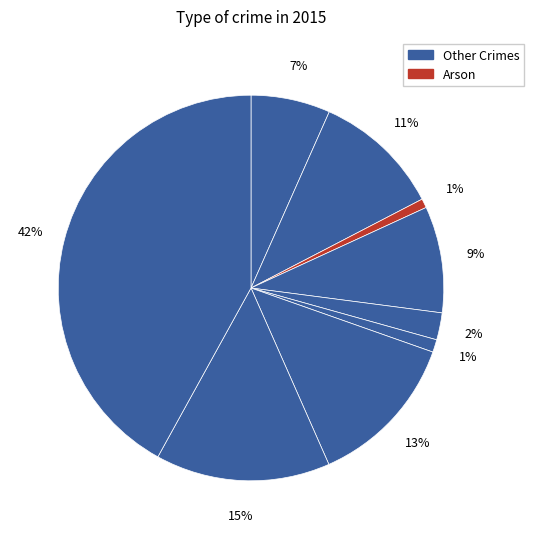

How many segments does this pie chart have?

9